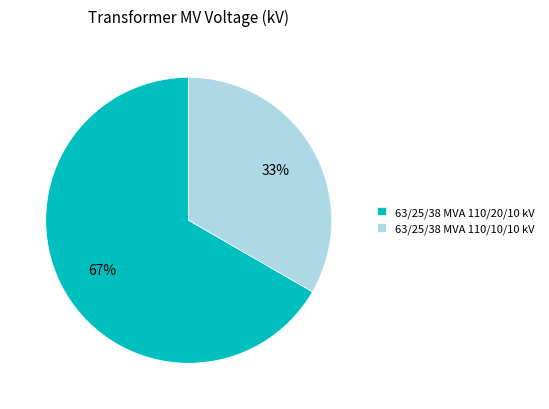

Rank the categories by value from lowest to highest.

63/25/38 MVA 110/10/10 kV, 63/25/38 MVA 110/20/10 kV